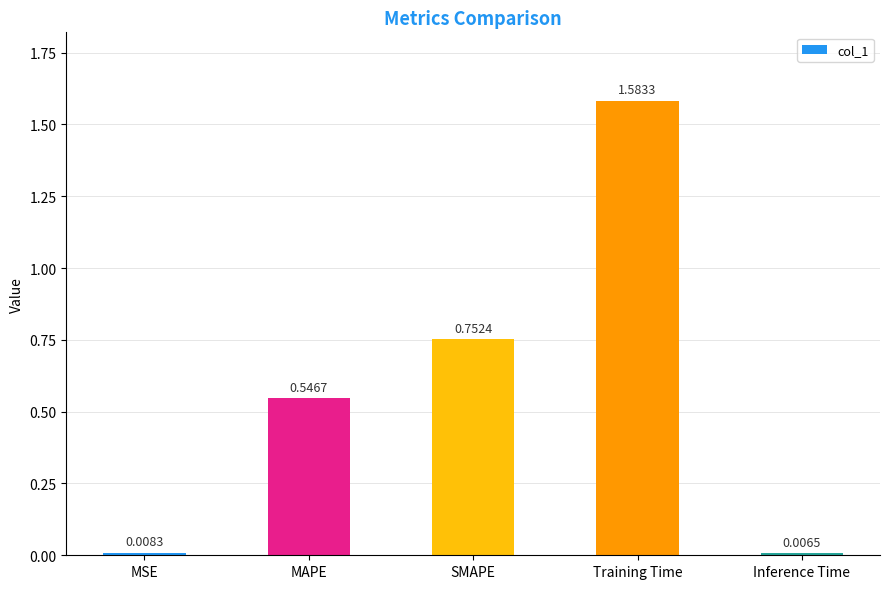

What is the change in value from MSE to SMAPE?

+0.7